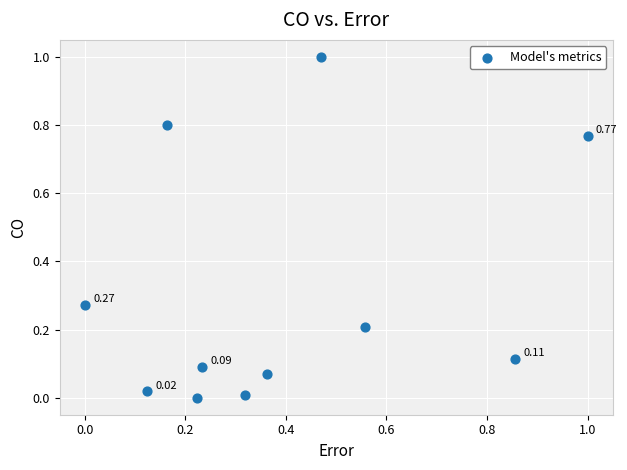

What is the average X value?

0.4